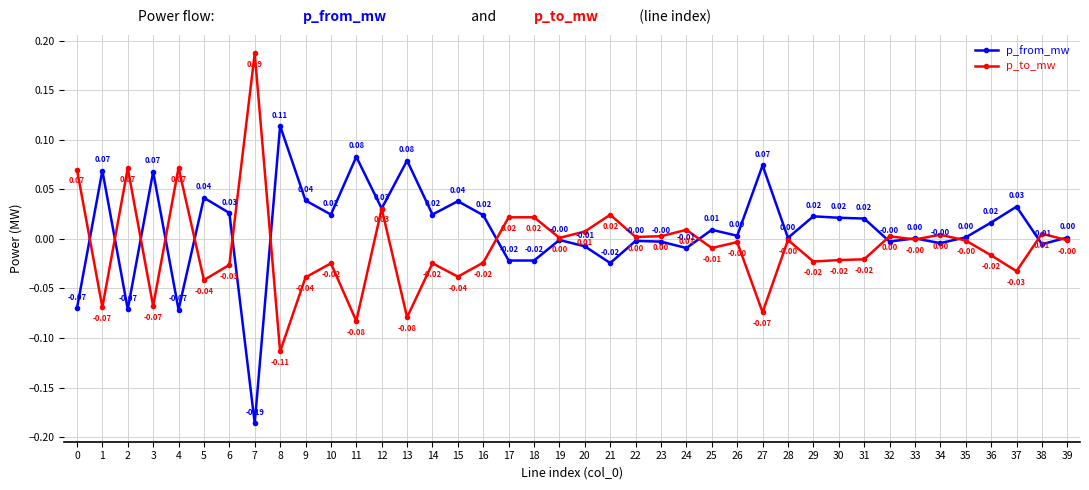

Is it true that p_from_mw equals -0.0 at 21?

True